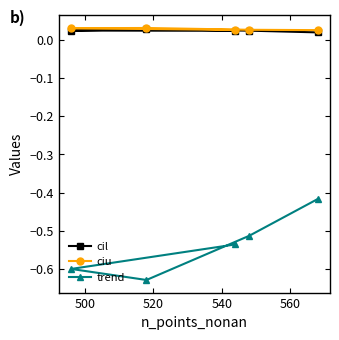

Count the cil values in the range 0 to 1.

5